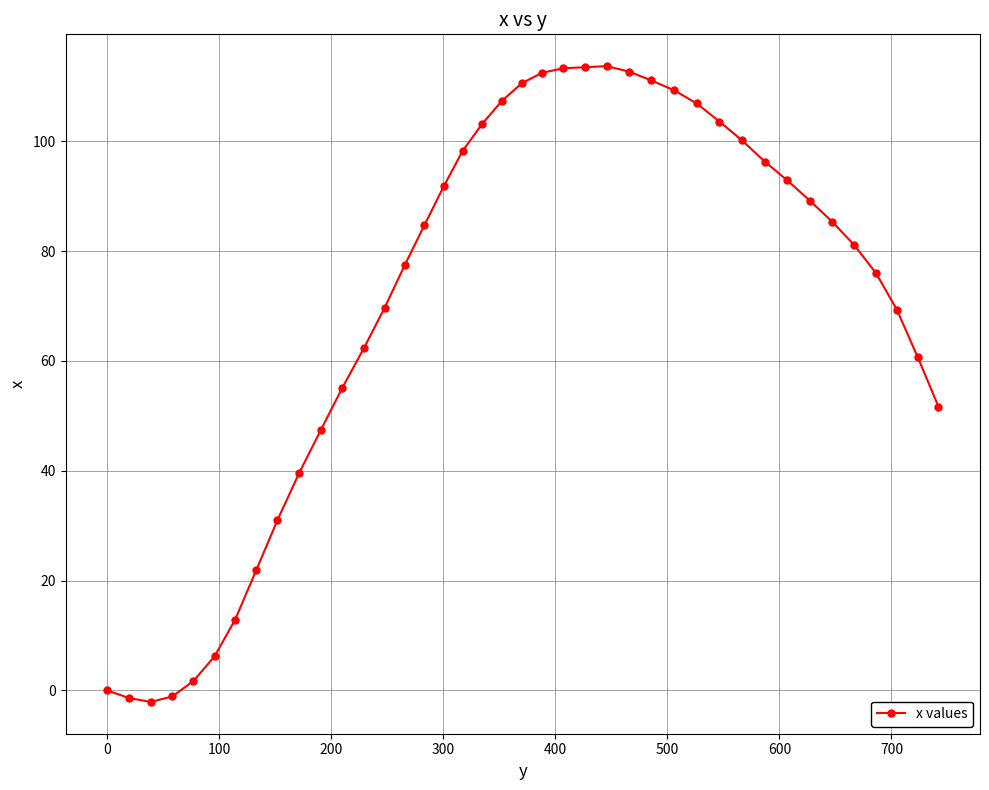

What is the maximum value shown in the chart?

113.7